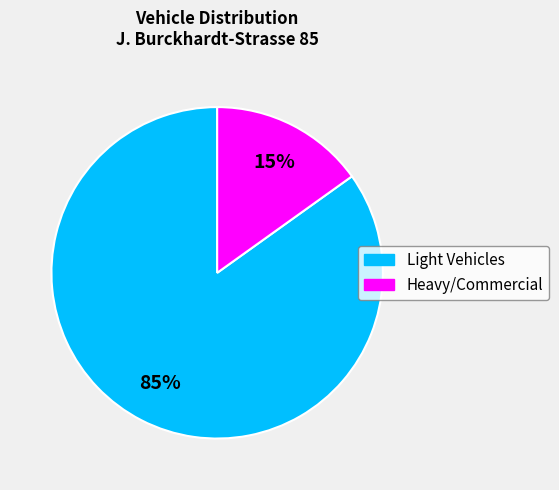

Which category has the biggest portion of the pie?

Light Vehicles